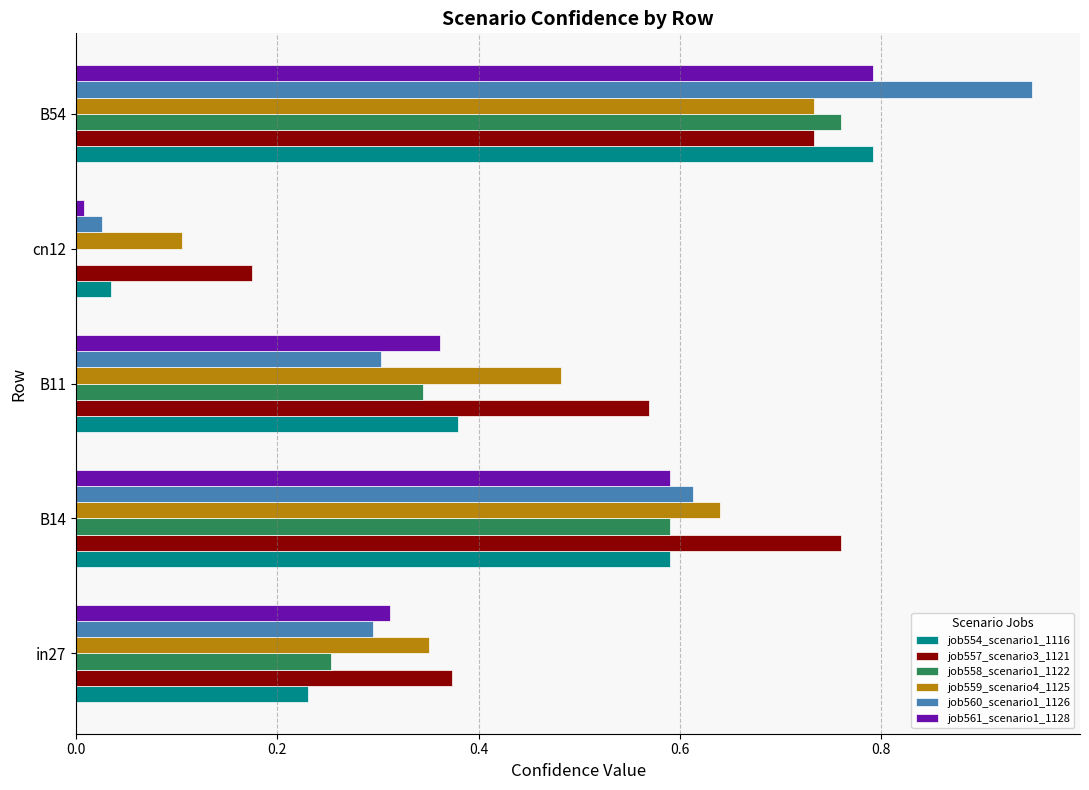

Between in27 and B14, which series saw the biggest shift?

job557_scenario3_1121